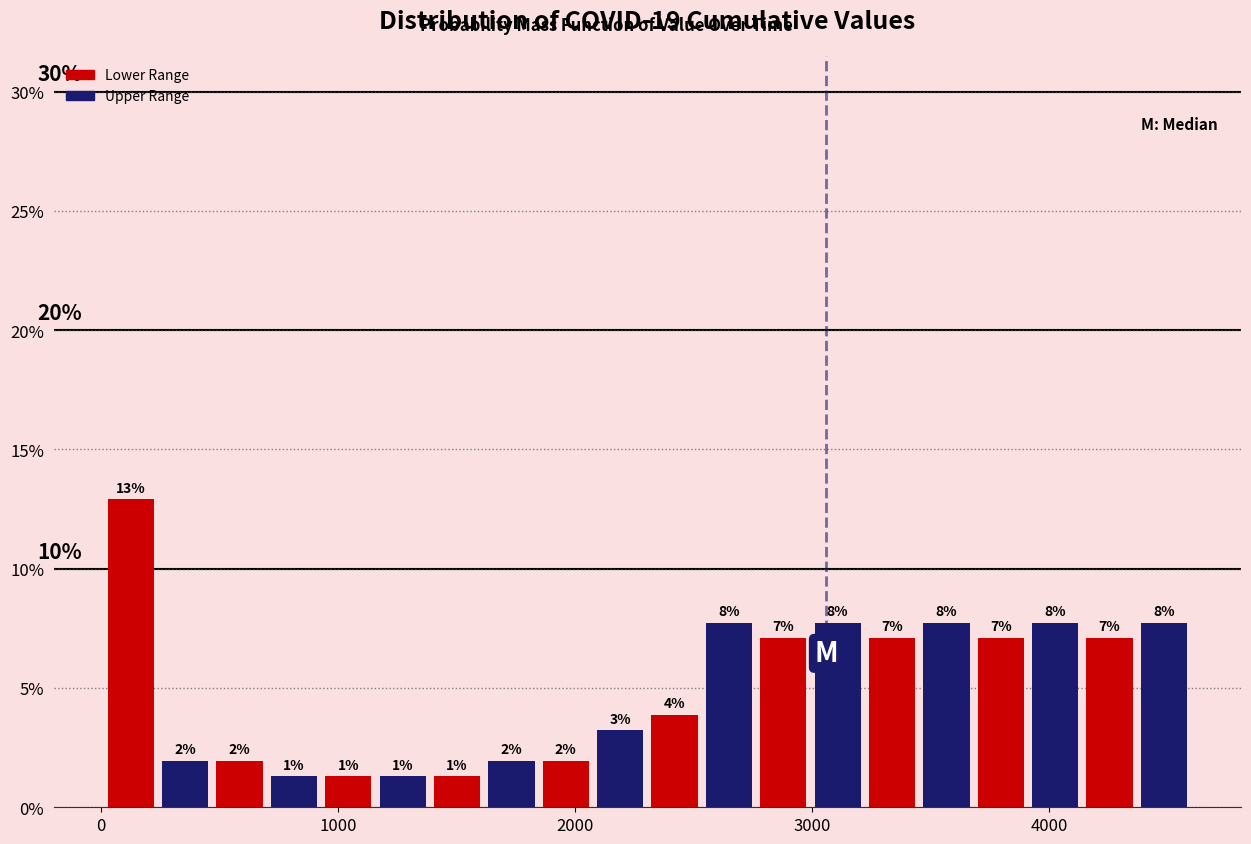

Around what value on the x-axis is the tallest bar? Give the approximate position of its centre, as read against the axis.

100